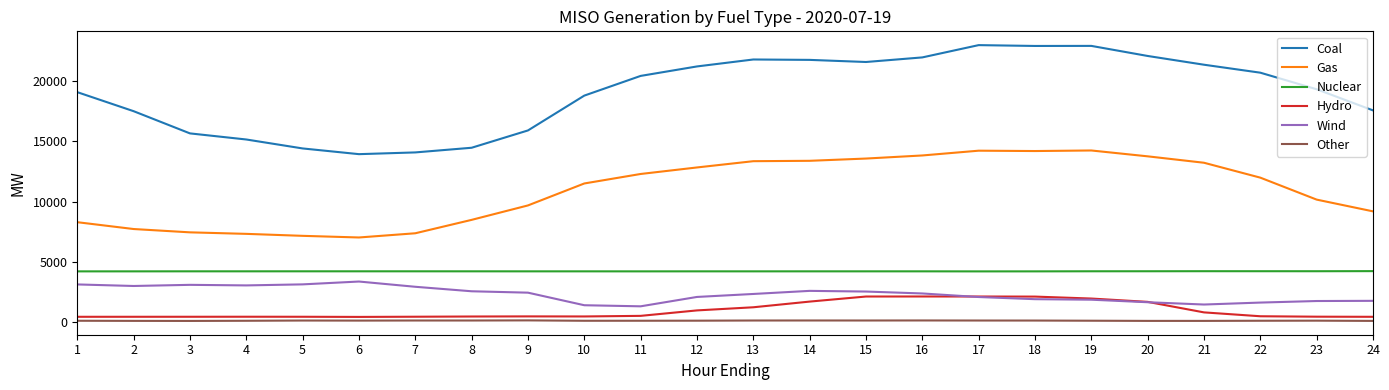

True or false: Wind has a value of 838.3 at 5.

False